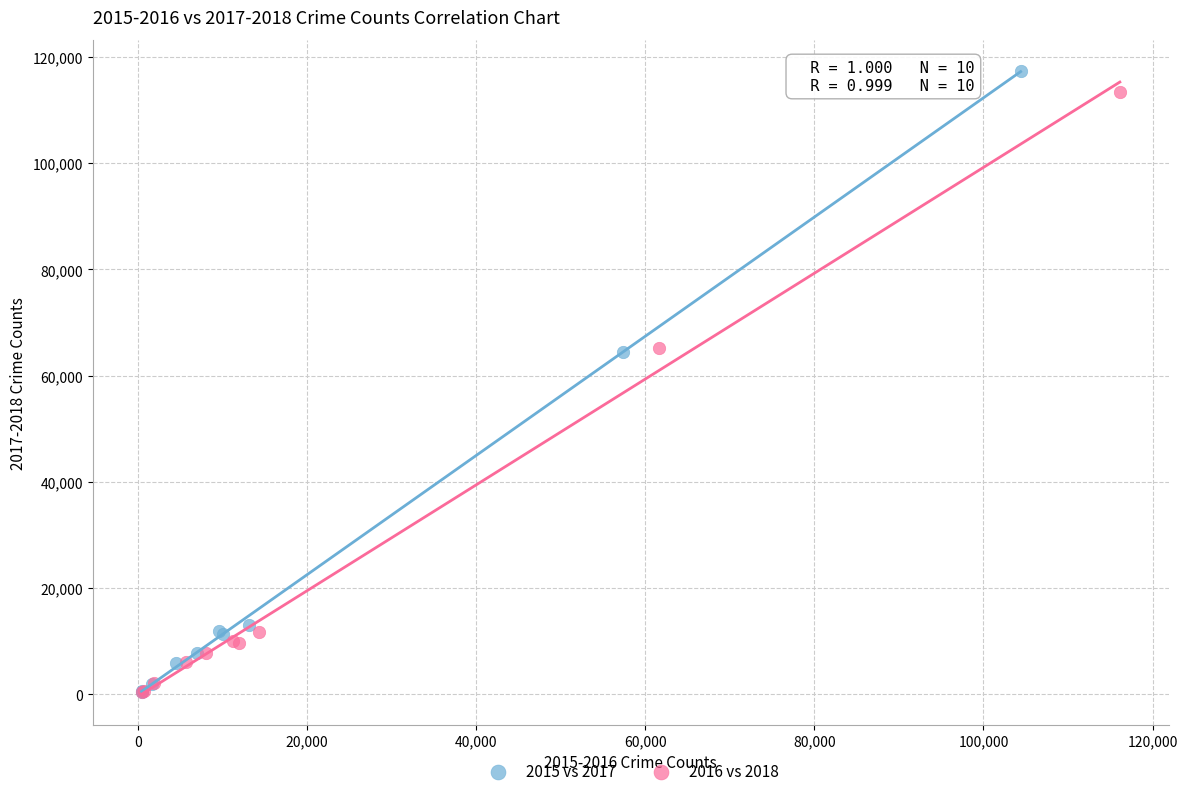

Which series has the widest spread of Y values?

2015 vs 2017